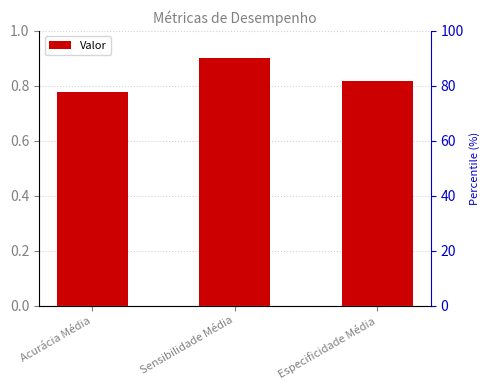

What is the sum of all values?

2.5